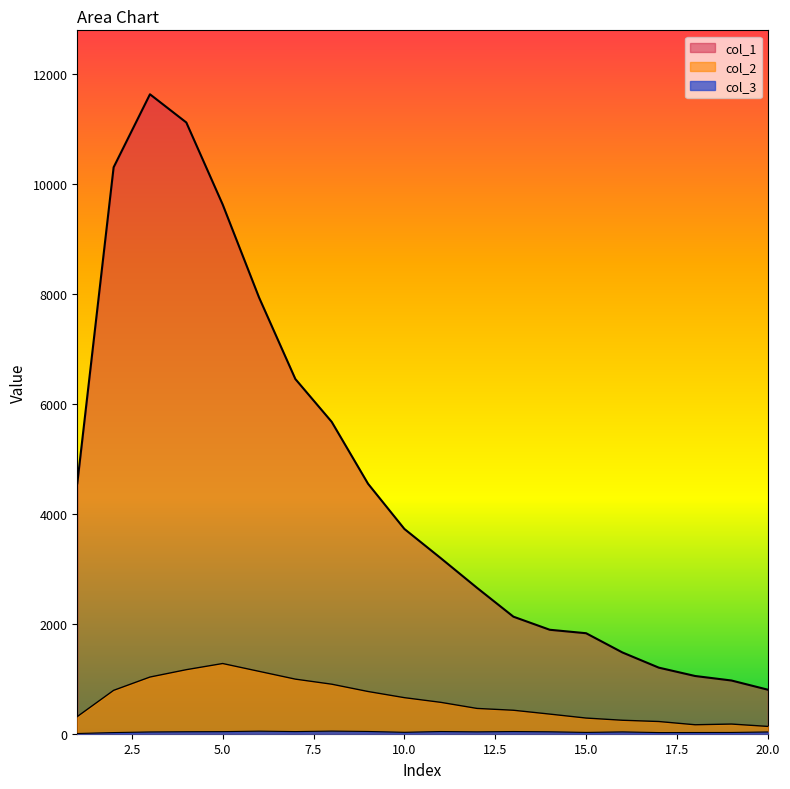

True or false: col_3 and col_2 cross at least once.

False